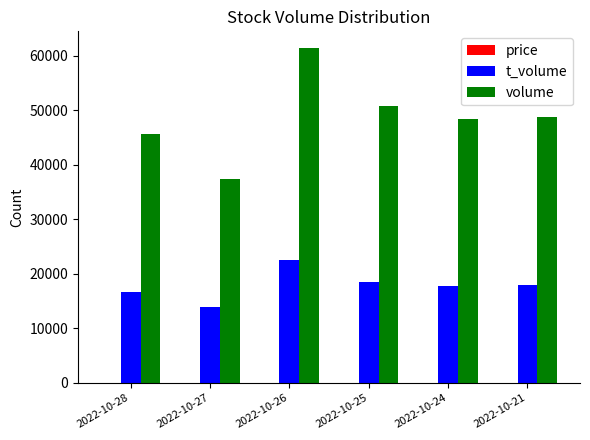

What is the maximum value shown in the chart?

61414.0